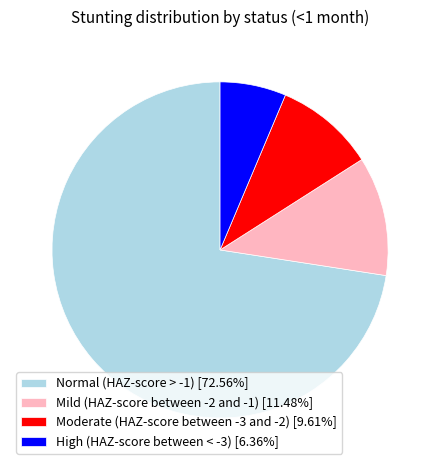

Is it true that High (HAZ-score between < -3) is 11% of the pie?

False